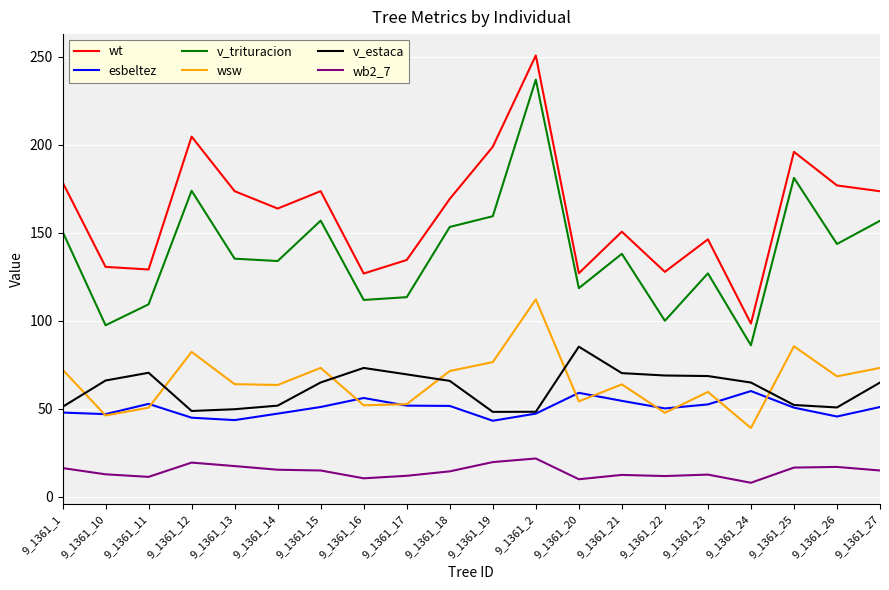

What is the maximum value for esbeltez?

60.0